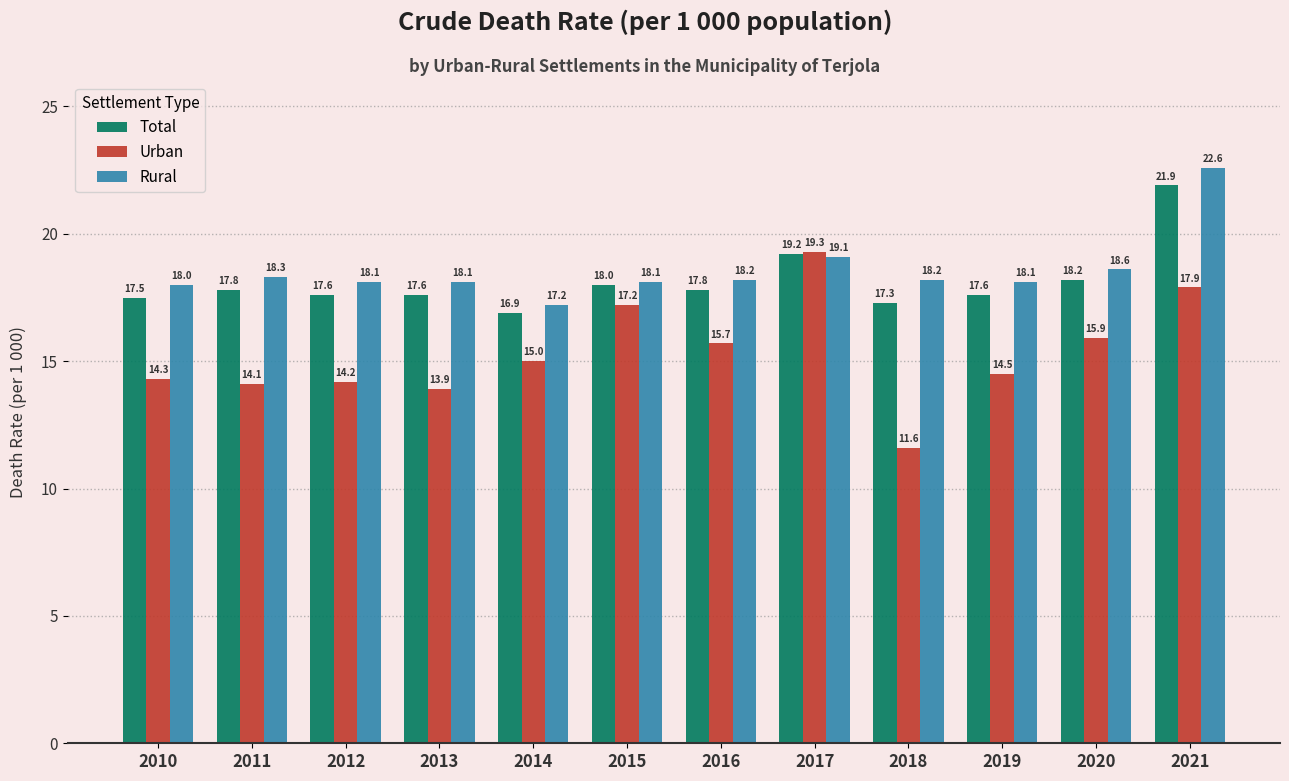

What is the sum of all Total values?

217.4